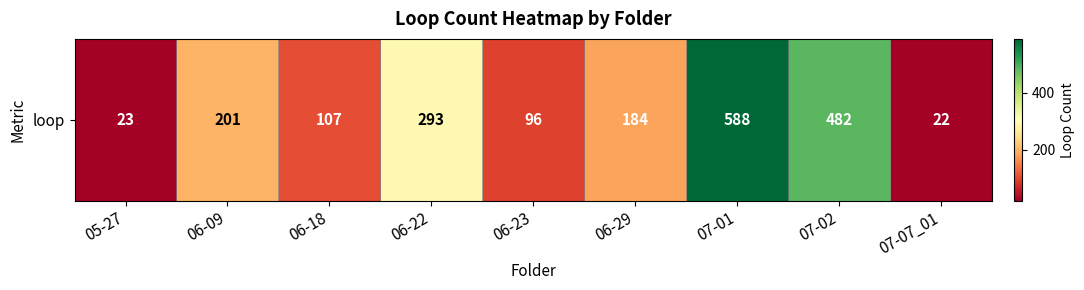

Which category has the highest value across all series?

07-01